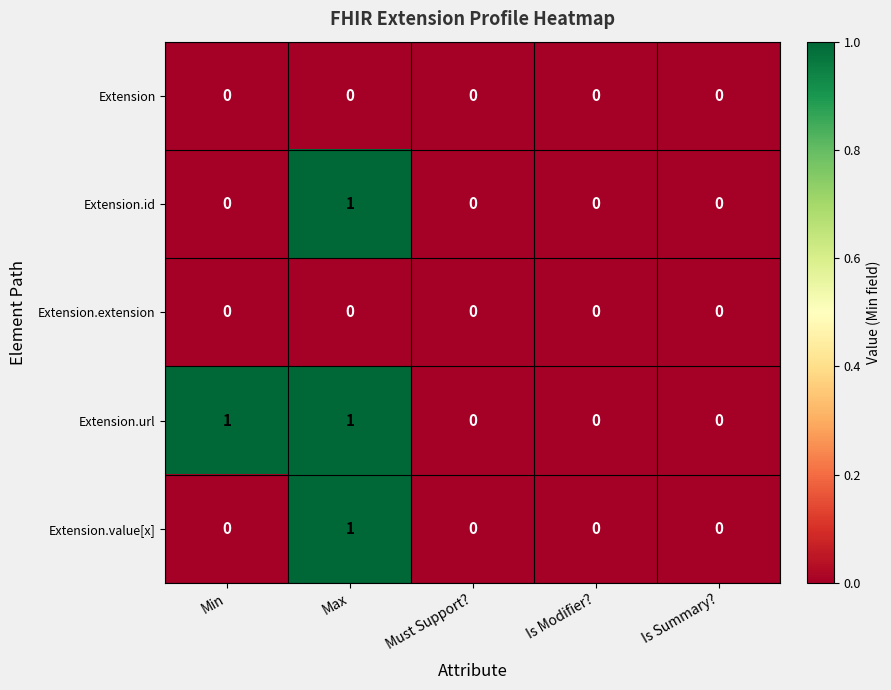

The value of Extension.value[x] at Max is 1. True or false?

True